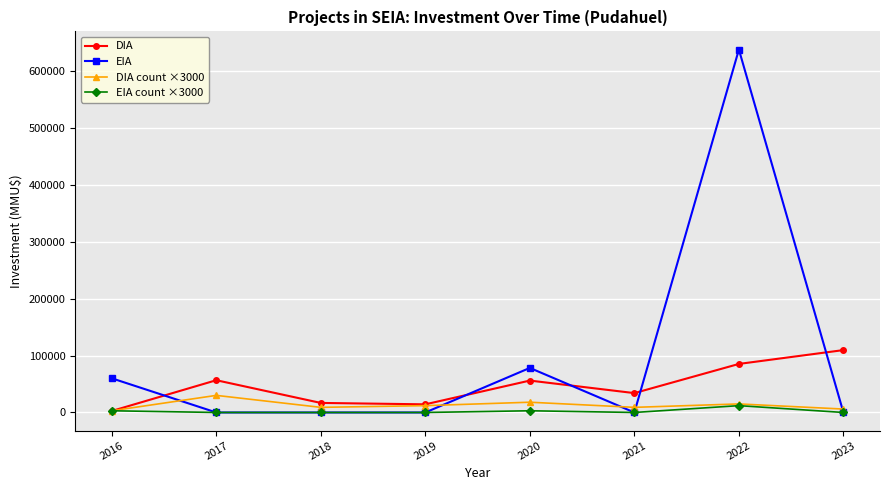

At 2020, list the series in order from largest to smallest.

EIA, DIA, DIA count ×3000, EIA count ×3000